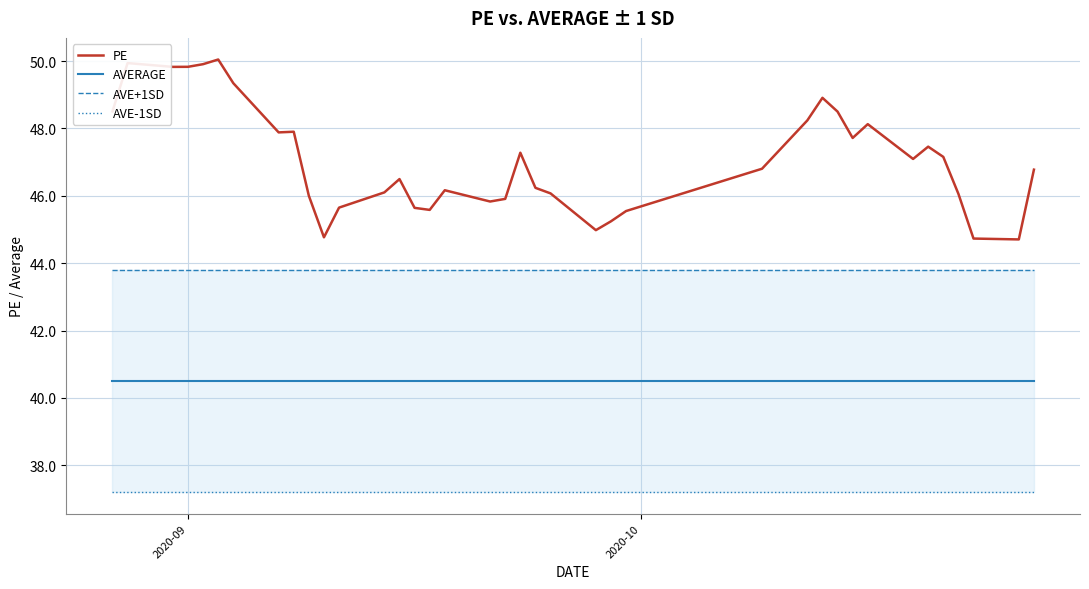

True or false: AVERAGE and PE intersect in this chart.

False